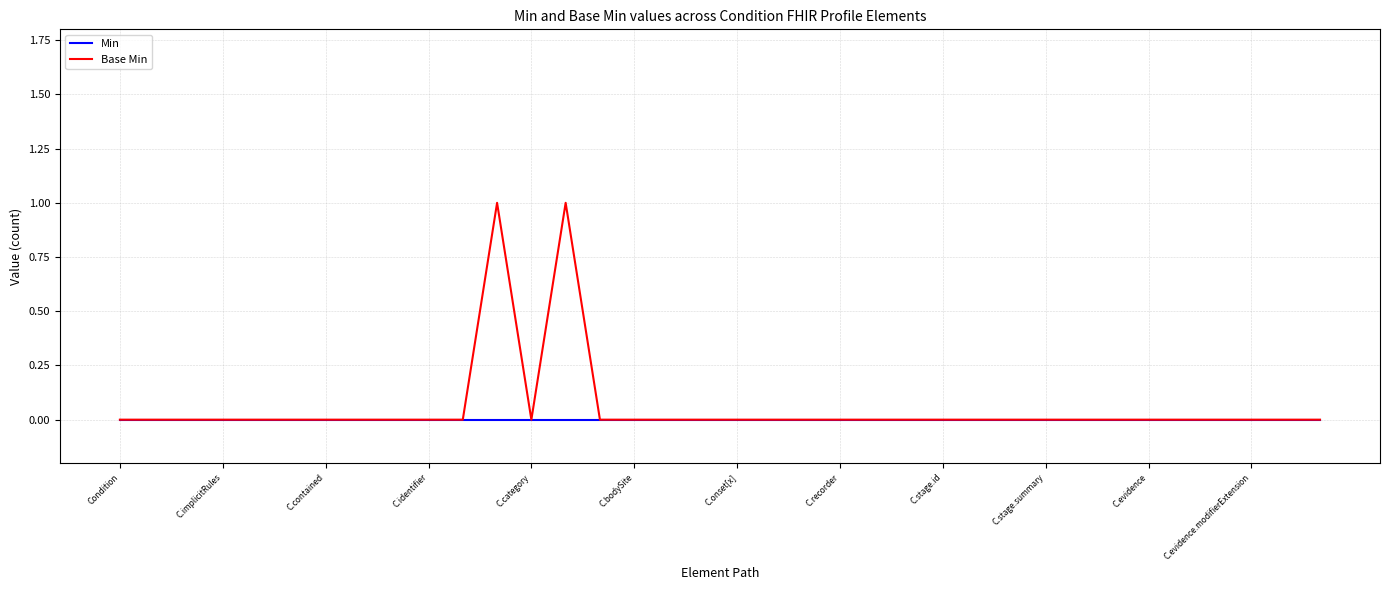

Which series has the largest range (max minus min)?

Base Min